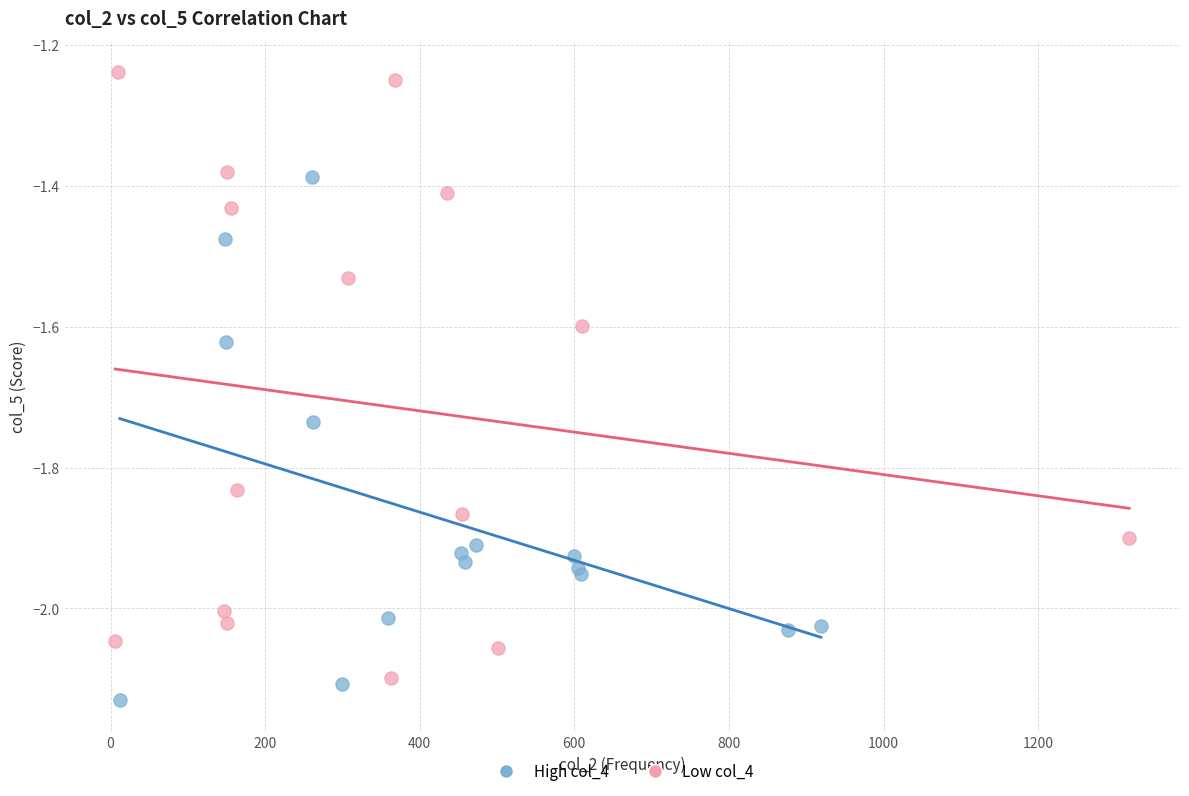

Which series contains the highest Y value?

Low col_4